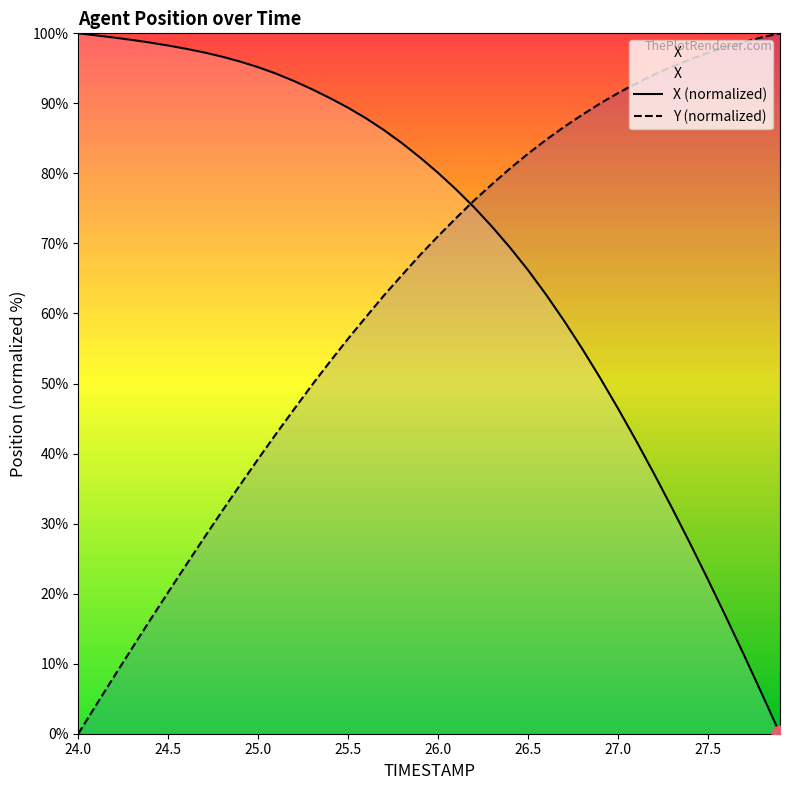

What is the difference between the highest and lowest values at 27.5?

75.2